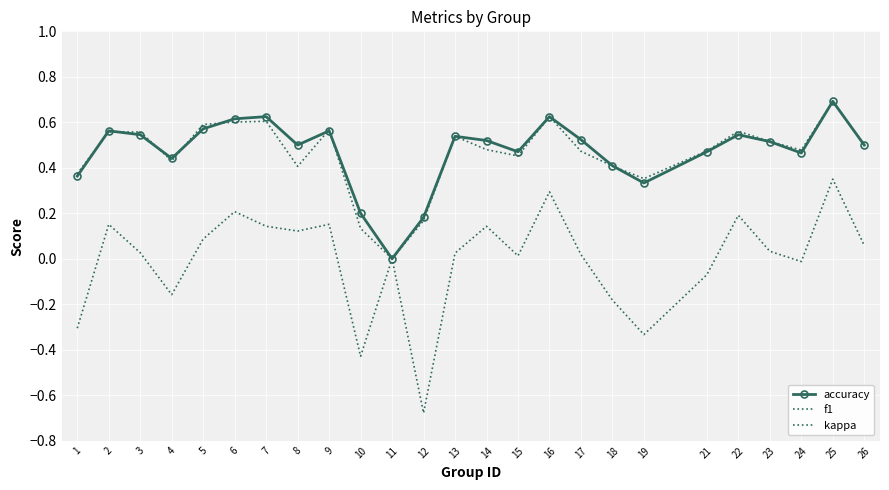

What is the maximum value for f1?

0.7